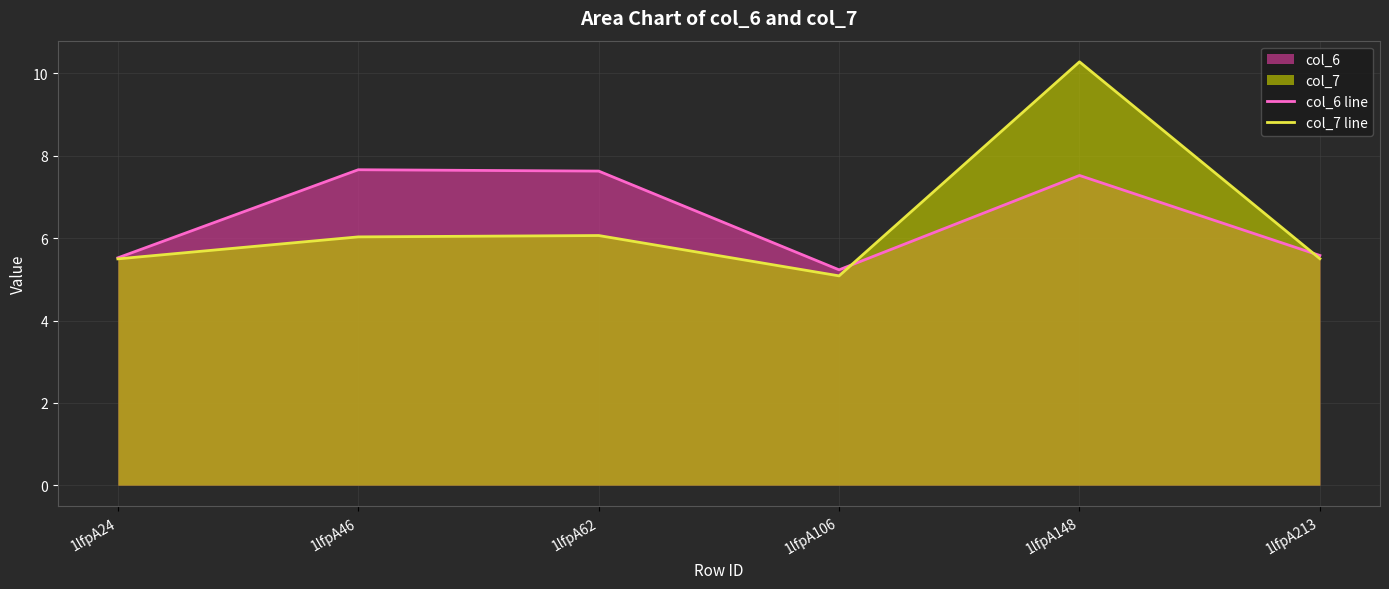

How many values in the col_6 line series exceed 7?

3